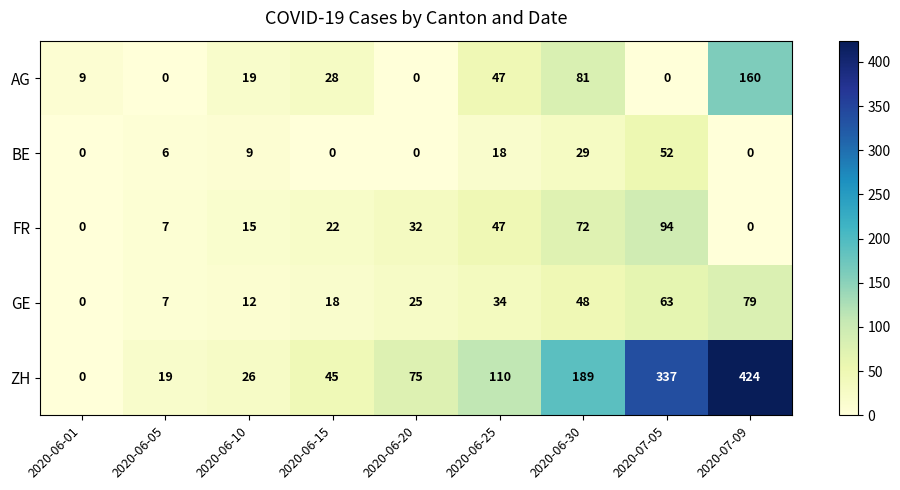

List the series in order of their peak value, lowest first.

BE, GE, FR, AG, ZH